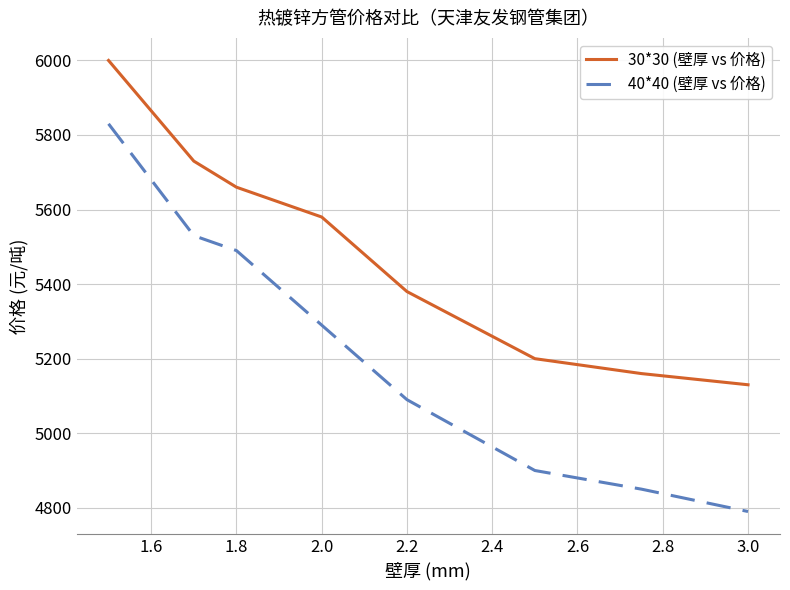

How many categories are shown in the chart?

8